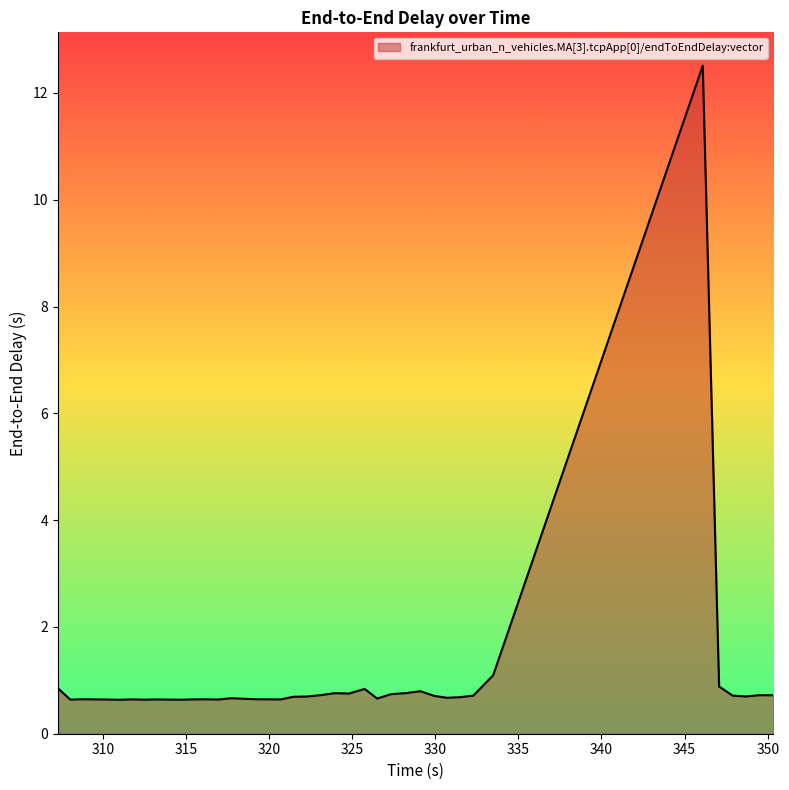

What is the difference between the maximum and minimum values?

11.9